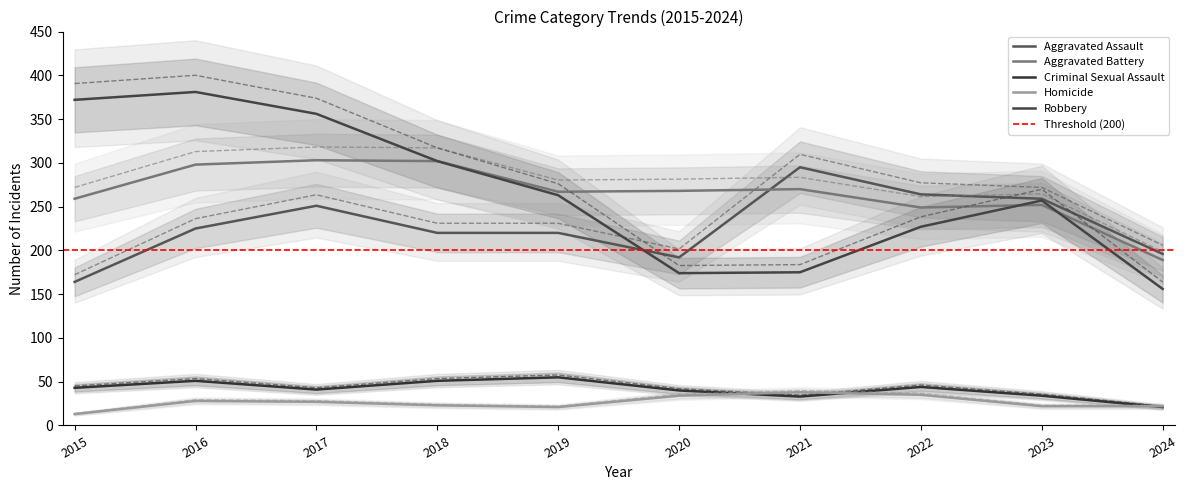

The Aggravated Battery series shows 75.9 at 2021. True or false?

False